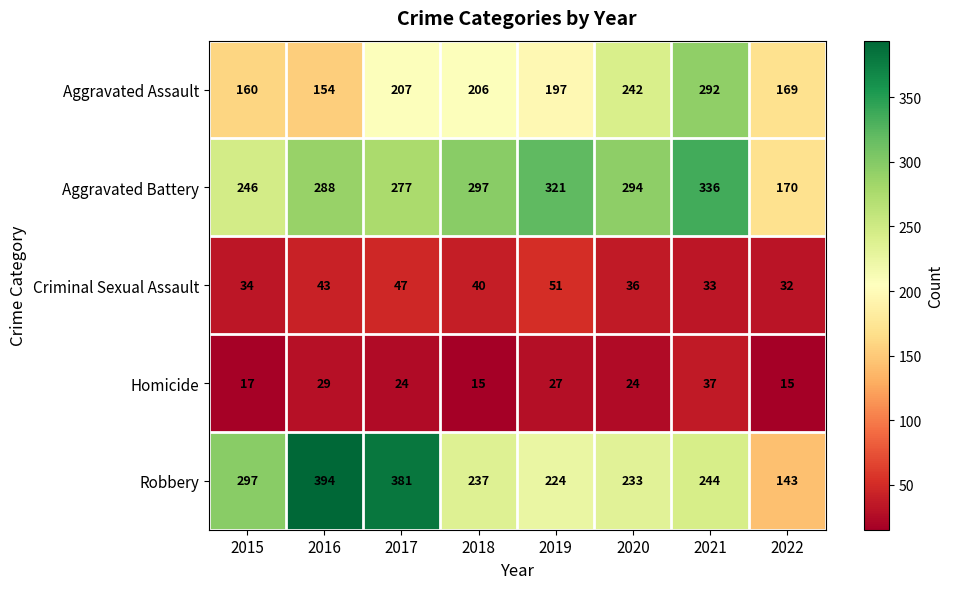

Between 2016 and 2018, which series saw the biggest shift?

Robbery